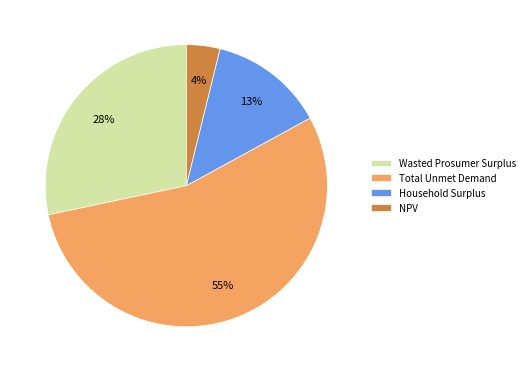

Which category has the biggest portion of the pie?

Total Unmet Demand